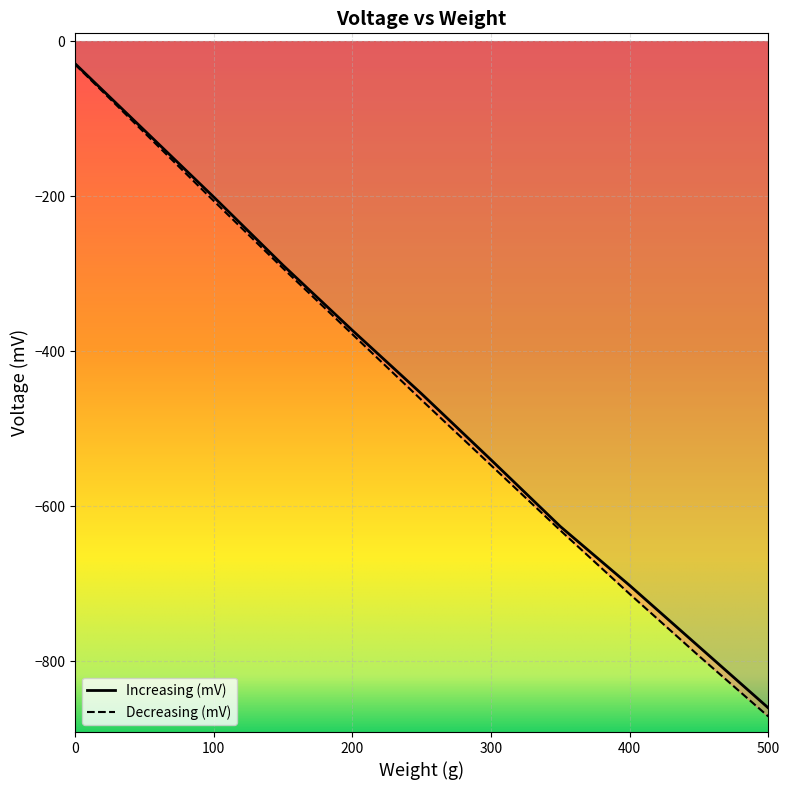

What are all the series names shown in the legend?

Increasing (mV), Decreasing (mV)